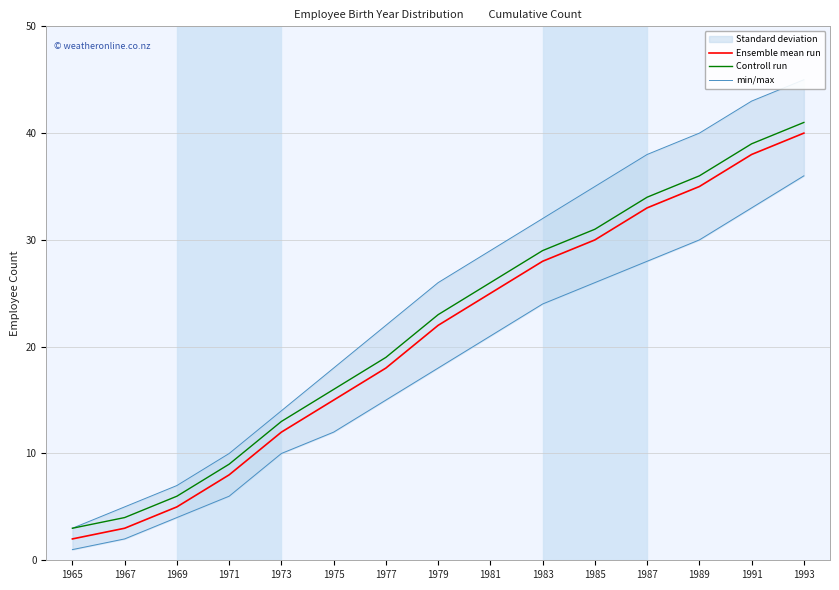

What is the value of the Ensemble mean run point at the 3rd from the left?

5